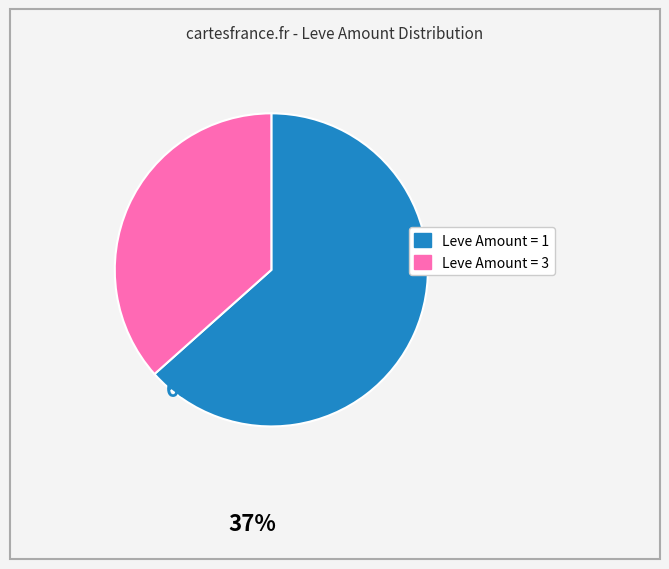

Is there a majority slice in this chart?

Yes